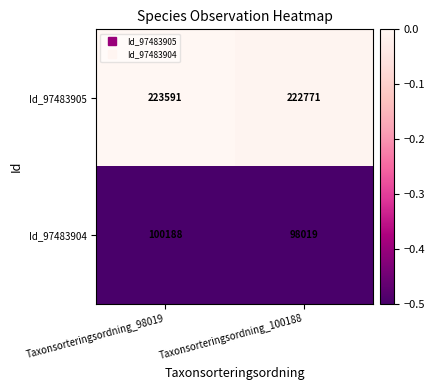

What is the difference between the highest and lowest values at Taxonsorteringsordning_100188?

124752